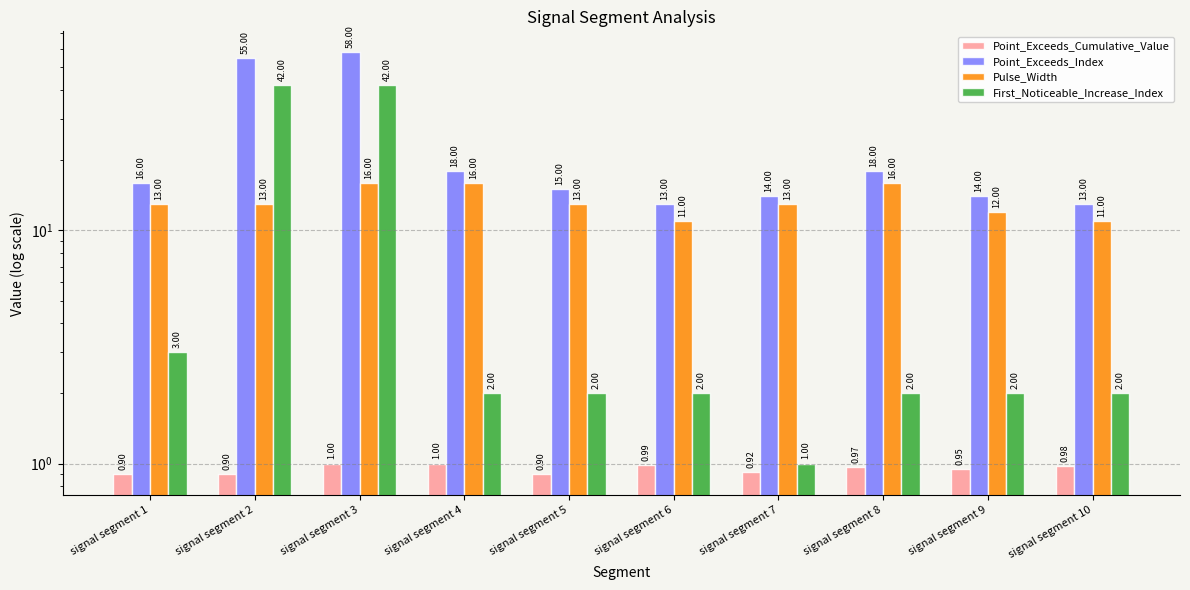

True or false: Point_Exceeds_Index has a value of 4.6 at signal segment 7.

False